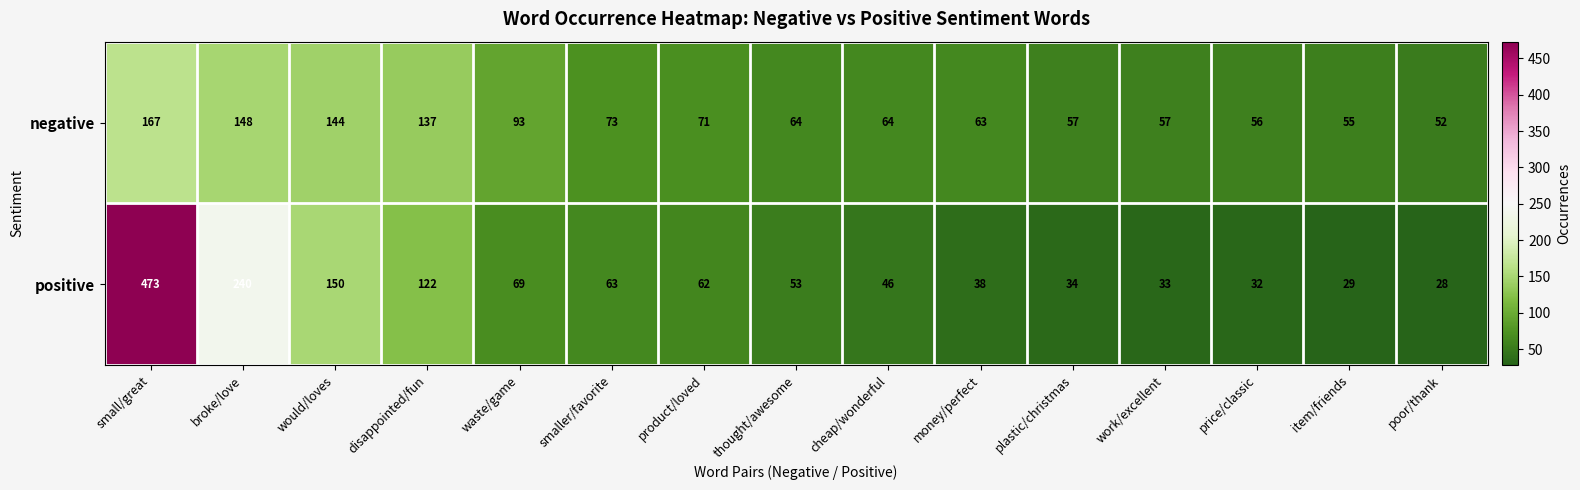

Rank the series by their average value, from lowest to highest.

negative, positive